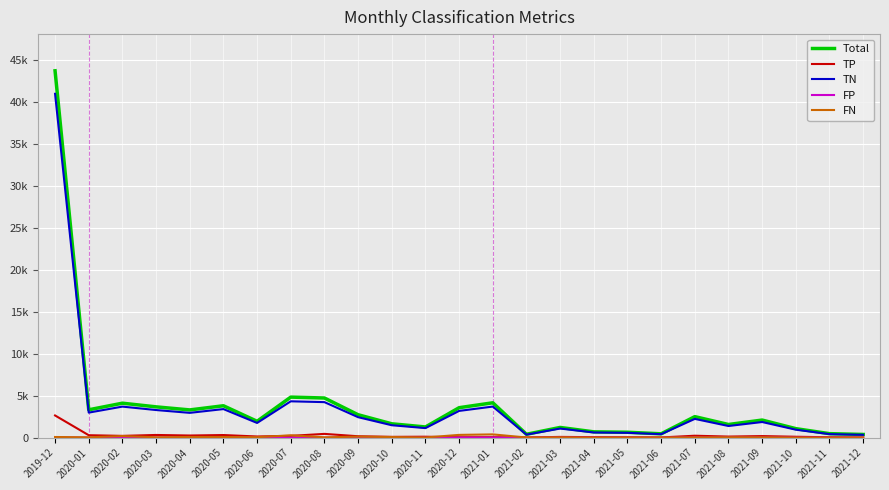

What is the difference between the TN values at 2020-02 and 2020-01?

715